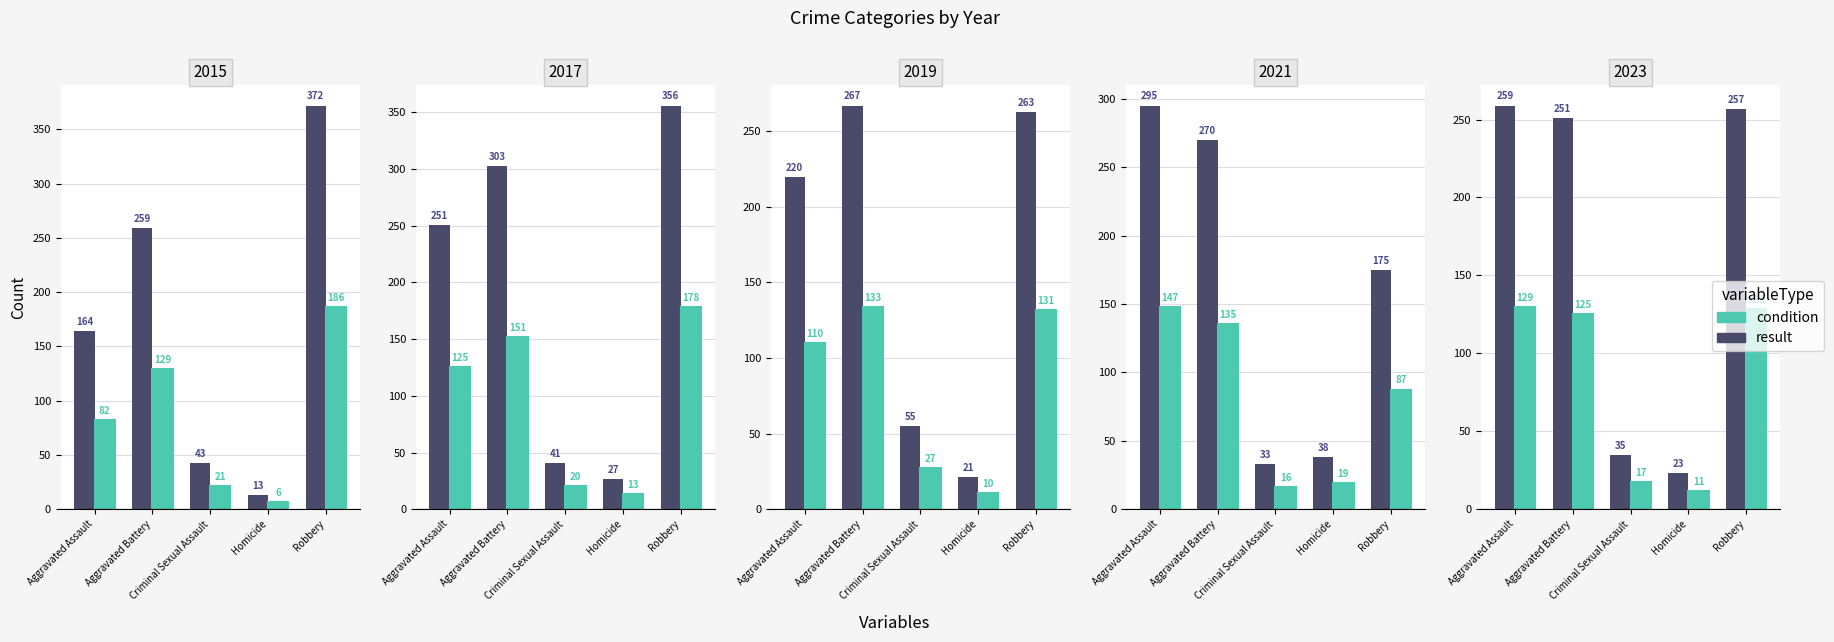

Reading left to right, list all the values displayed in this chart.

2015 (scaled): Aggravated Assault=82.0	Aggravated Battery=129.5	Criminal Sexual Assault=21.5	Homicide=6.5	Robbery=186.0
2017 (scaled): Aggravated Assault=125.5	Aggravated Battery=151.5	Criminal Sexual Assault=20.5	Homicide=13.5	Robbery=178.0
2019 (scaled): Aggravated Assault=110.0	Aggravated Battery=133.5	Criminal Sexual Assault=27.5	Homicide=10.5	Robbery=131.5
2021 (scaled): Aggravated Assault=147.5	Aggravated Battery=135.0	Criminal Sexual Assault=16.5	Homicide=19.0	Robbery=87.5
2023 (scaled): Aggravated Assault=129.5	Aggravated Battery=125.5	Criminal Sexual Assault=17.5	Homicide=11.5	Robbery=128.5